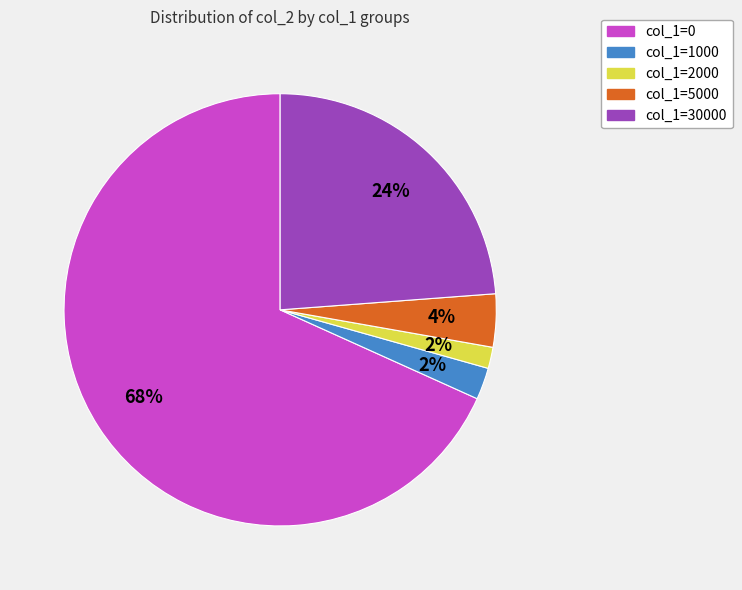

Is there any slice that represents more than half of the pie?

Yes